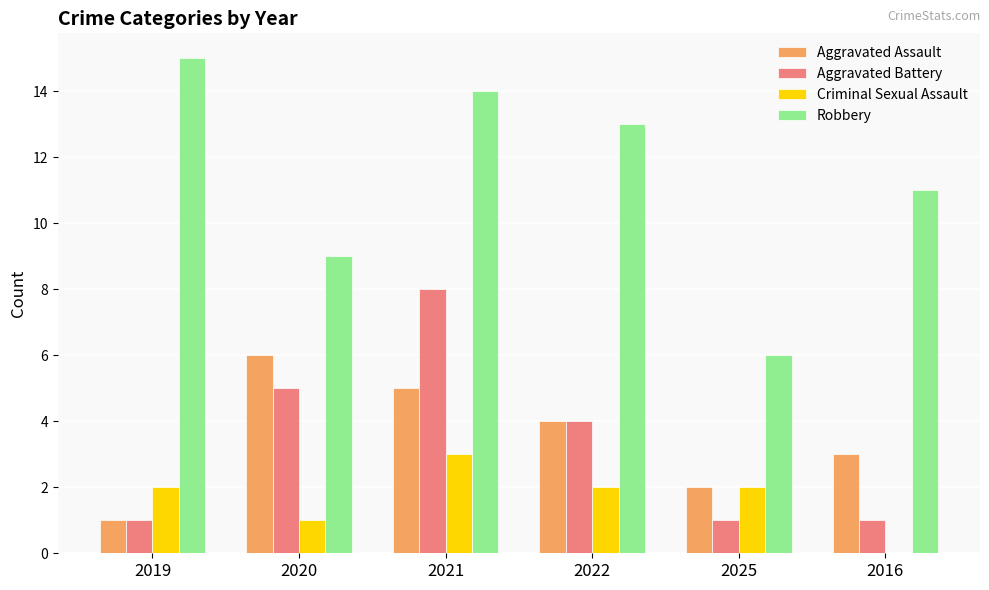

Between 2021 and 2016, which series saw the biggest shift?

Aggravated Battery